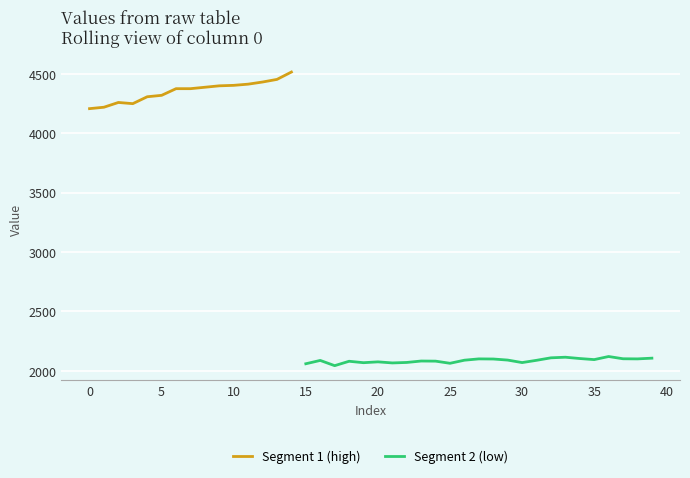

List the labels in order of value, largest first.

14, 13, 12, 11, 10, 9, 8, 6, 7, 5, 4, 2, 3, 1, 0, 36, 33, 32, 39, 34, 37, 27, 38, 28, 35, 29, 26, 31, 16, 23, 24, 18, 20, 22, 30, 19, 21, 25, 15, 17